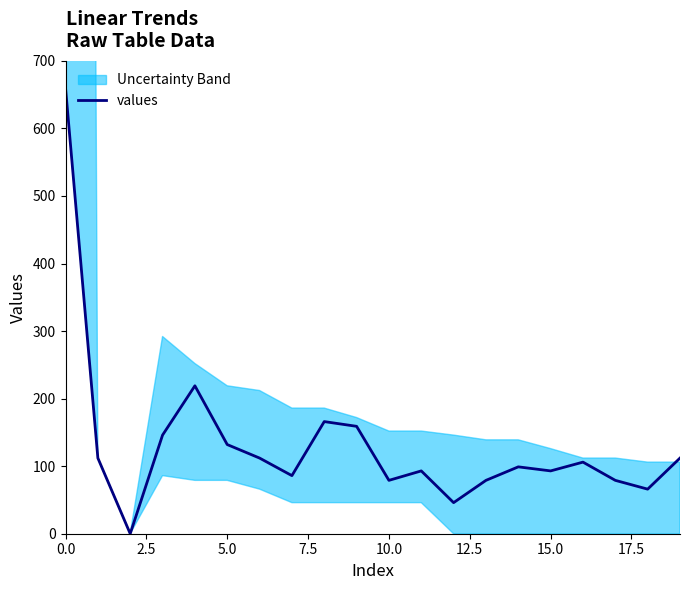

How many categories are shown in the chart?

20